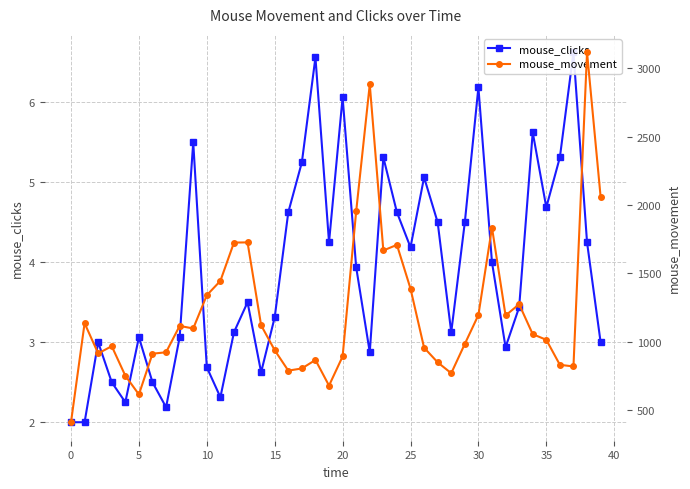

What is the total value across all series at 11?

1447.4